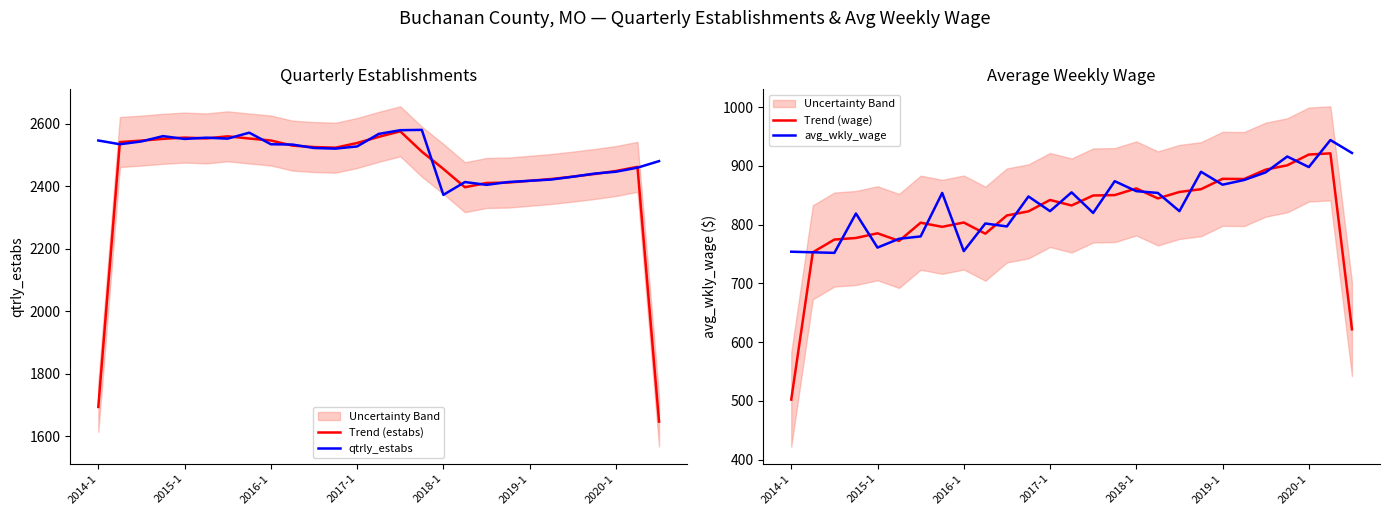

What is the average value of the Trend (wage) series?

814.9